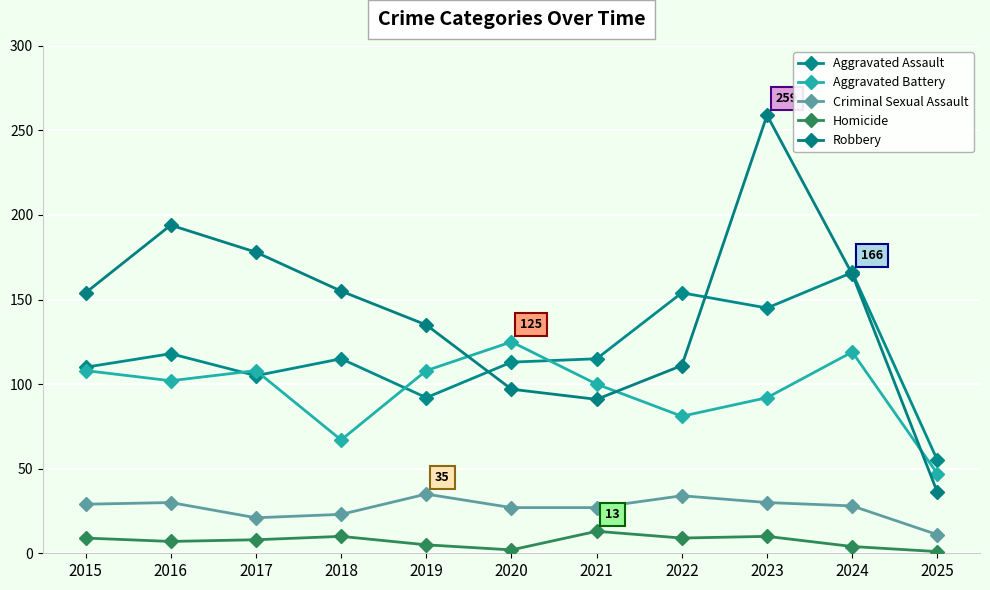

True or false: Criminal Sexual Assault and Aggravated Assault intersect in this chart.

False